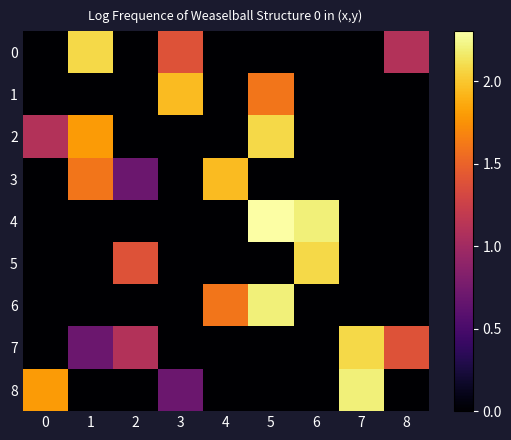

At which category is the sum across all series the highest?

5